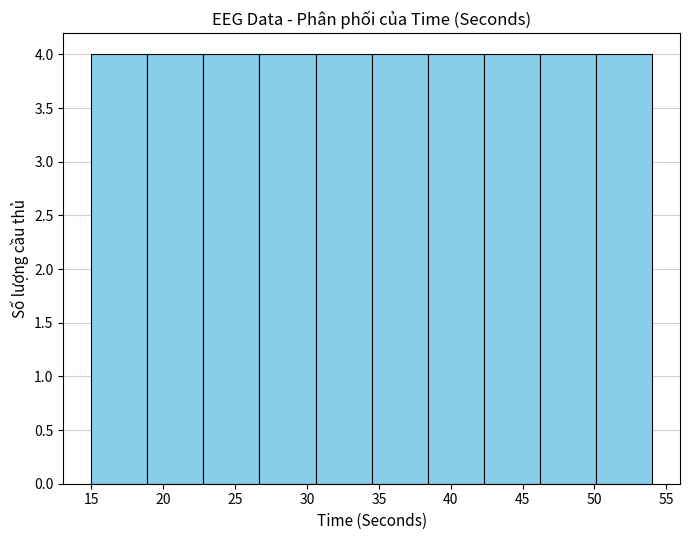

What is the height of the bar covering 38.4 to 42.3 on the x-axis? Neither the bar edges nor the heights are printed on the chart, so give them approximately, as read against the axes.

4